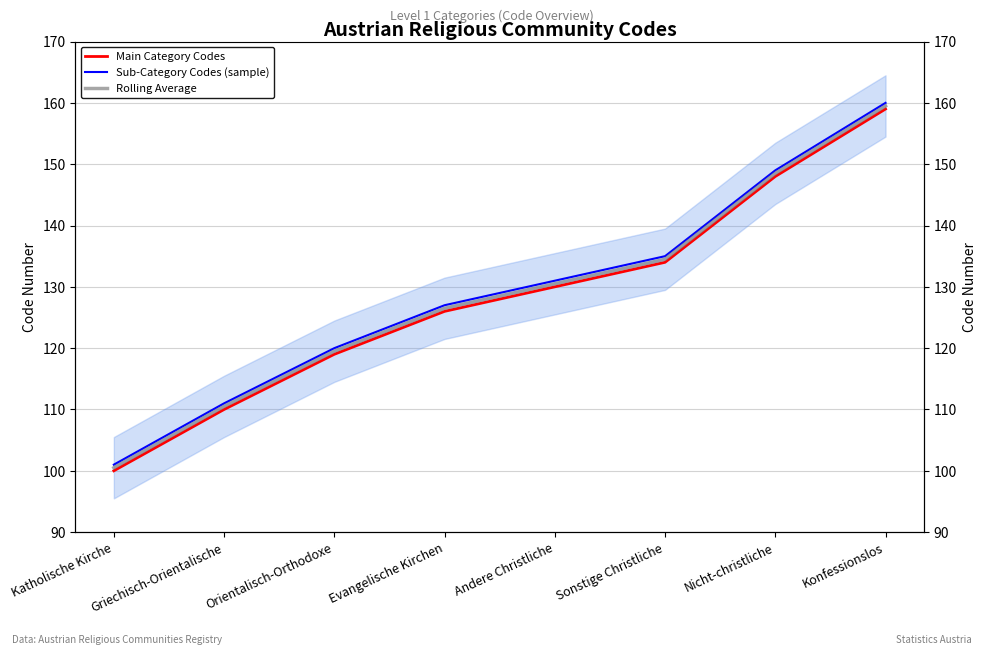

Does the chart have visible grid lines?

Yes